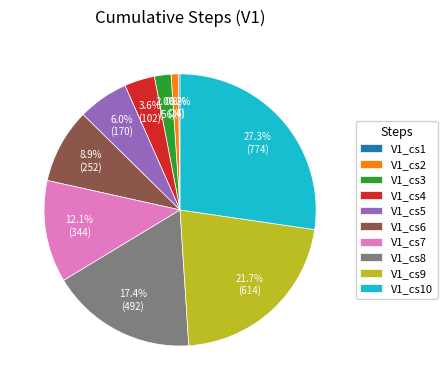

What percentage do V1_cs4 and V1_cs2 together represent?

4.4%